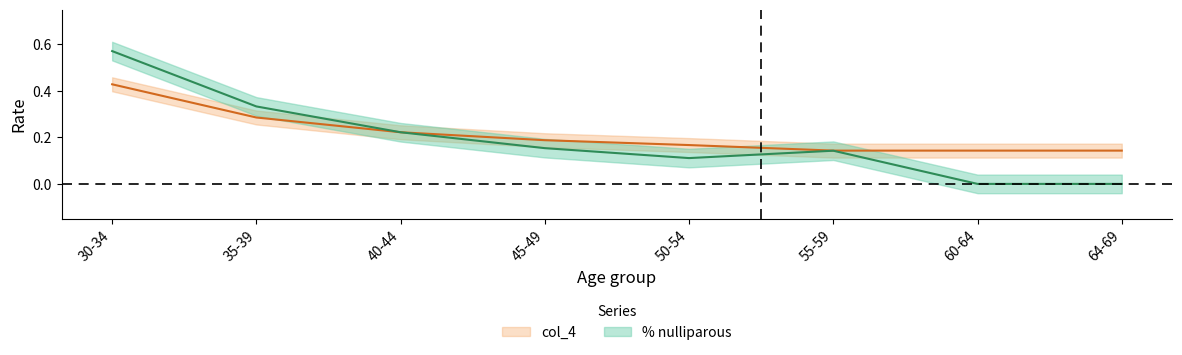

What is the difference between the maximum and minimum values in the col_4 series?

0.3